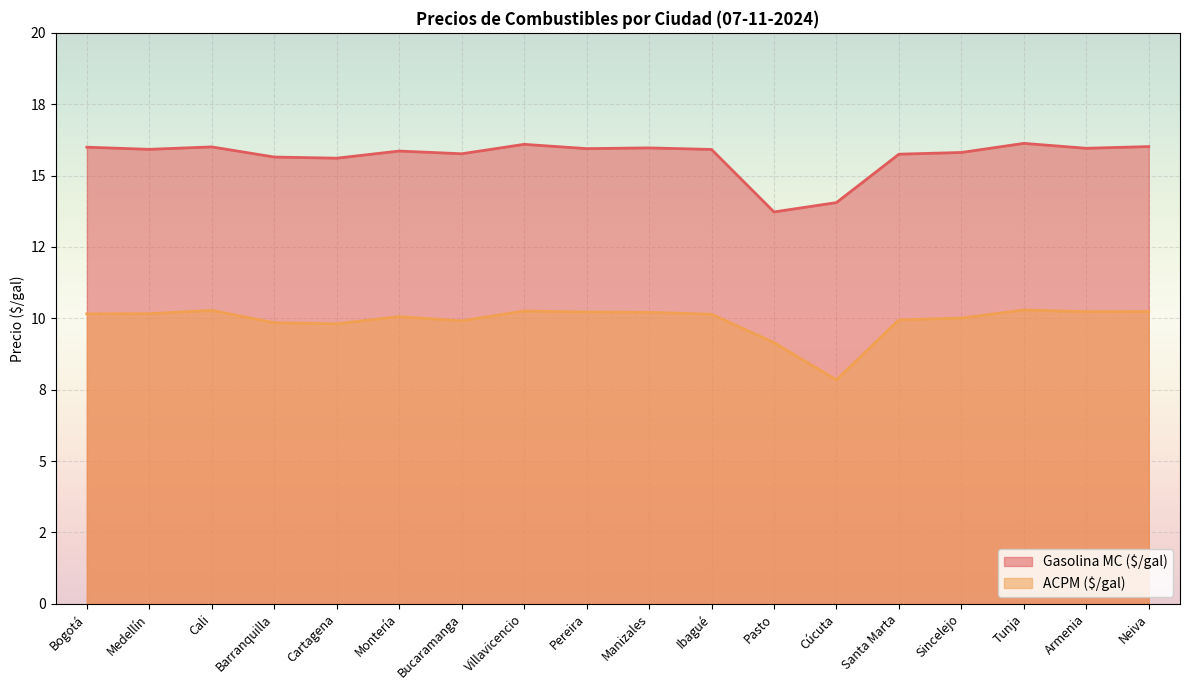

Reading left to right, what are all the values shown in this chart?

Gasolina MC ($/gal): Bogotá=16.0	Medellín=15.9	Cali=16.0	Barranquilla=15.6	Cartagena=15.6	Montería=15.9	Bucaramanga=15.8	Villavicencio=16.1	Pereira=15.9	Manizales=16.0	Ibagué=15.9	Pasto=13.7	Cúcuta=14.1	Santa Marta=15.7	Sincelejo=15.8	Tunja=16.1	Armenia=16.0	Neiva=16.0
ACPM ($/gal): Bogotá=10.2	Medellín=10.2	Cali=10.3	Barranquilla=9.8	Cartagena=9.8	Montería=10.1	Bucaramanga=9.9	Villavicencio=10.3	Pereira=10.2	Manizales=10.2	Ibagué=10.1	Pasto=9.1	Cúcuta=7.8	Santa Marta=9.9	Sincelejo=10.0	Tunja=10.3	Armenia=10.2	Neiva=10.2